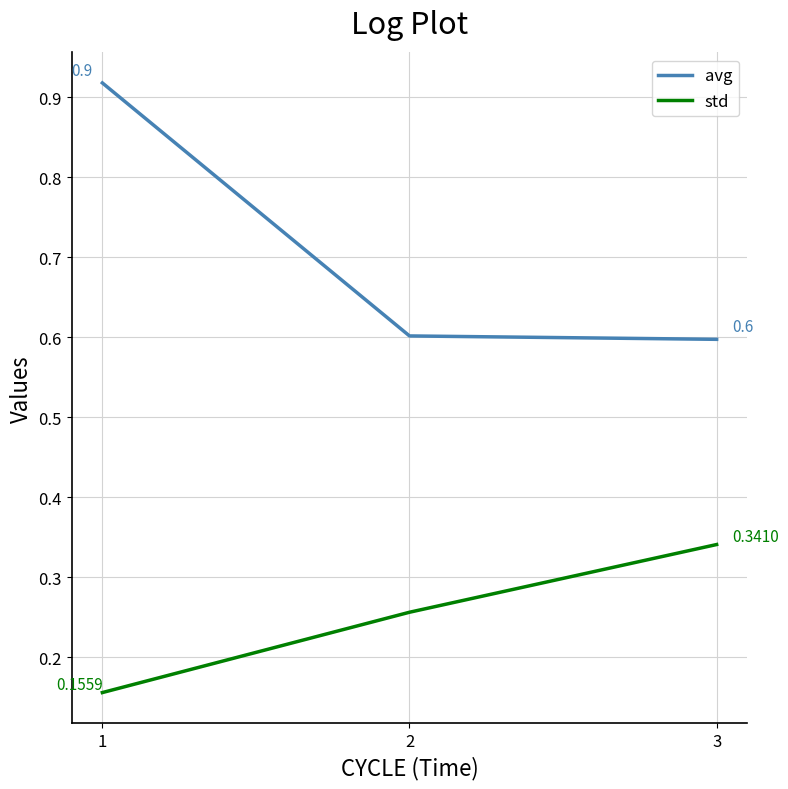

What is the sum of all std values?

0.8